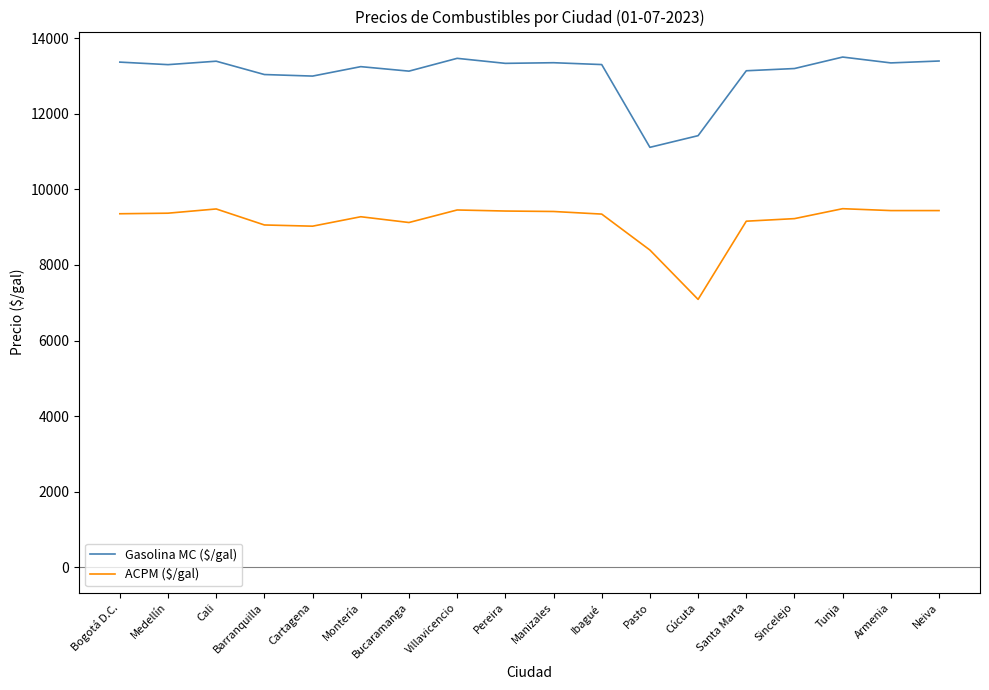

What are all the series names shown in the legend?

Gasolina MC ($/gal), ACPM ($/gal)